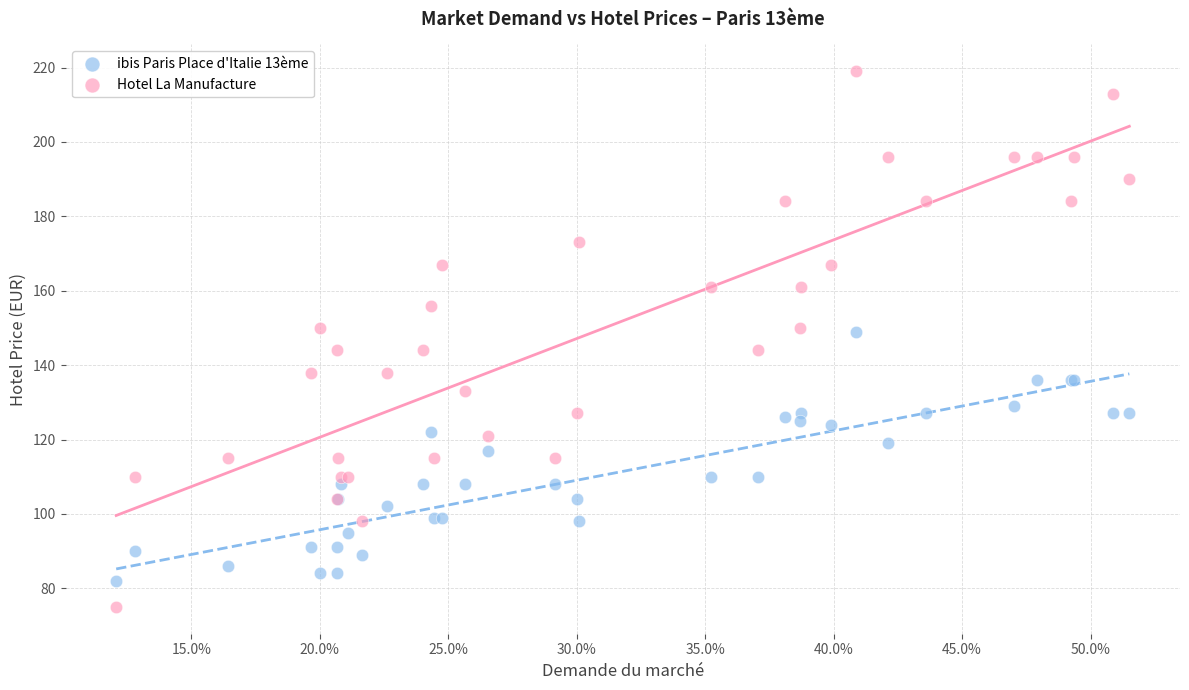

Which series reaches the minimum Y coordinate?

Hotel La Manufacture